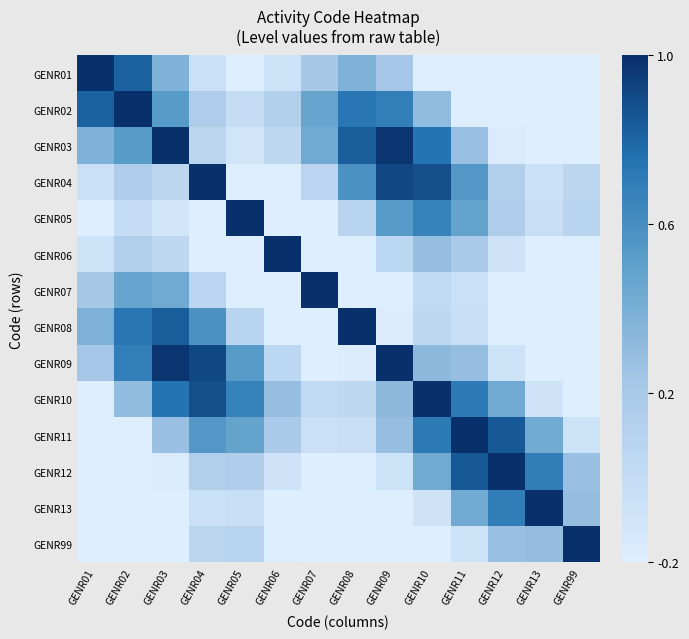

Which label corresponds to the largest value in the chart?

GENR01